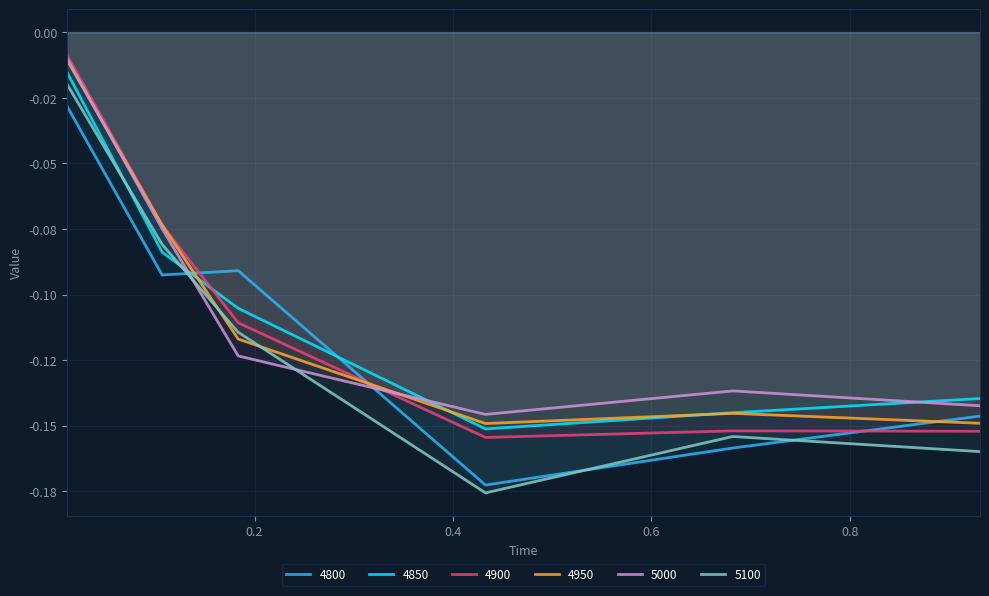

What is the sum of all 4900 values?

-0.7